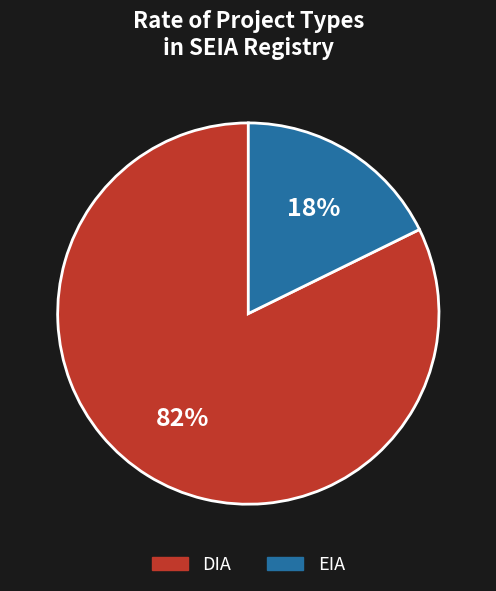

The DIA slice represents 82% of the pie. True or false?

True